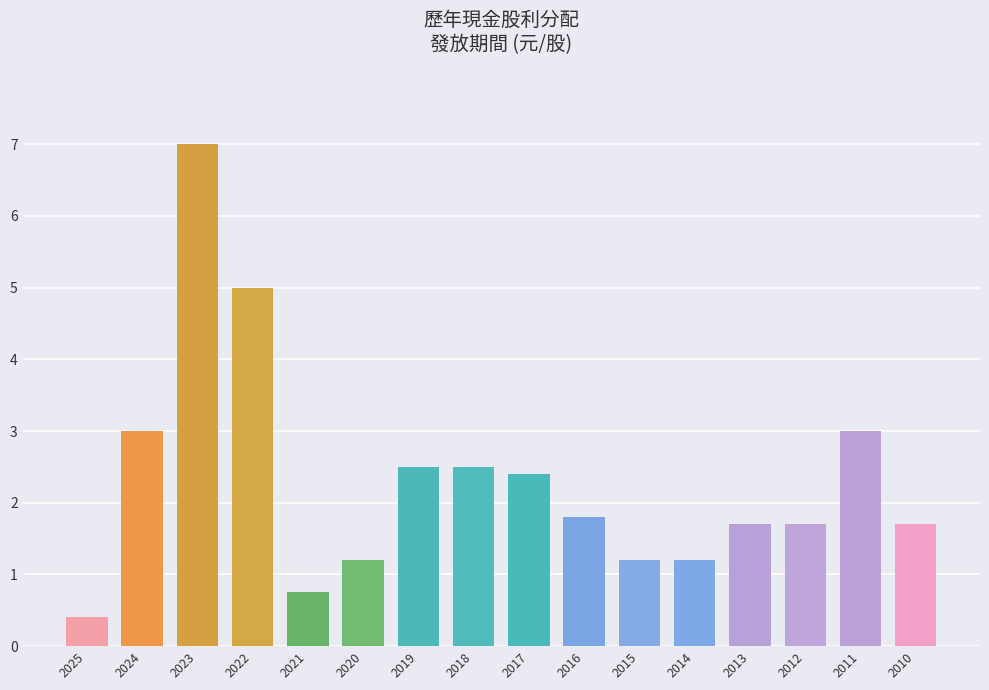

What is the minimum value shown in the chart?

0.4